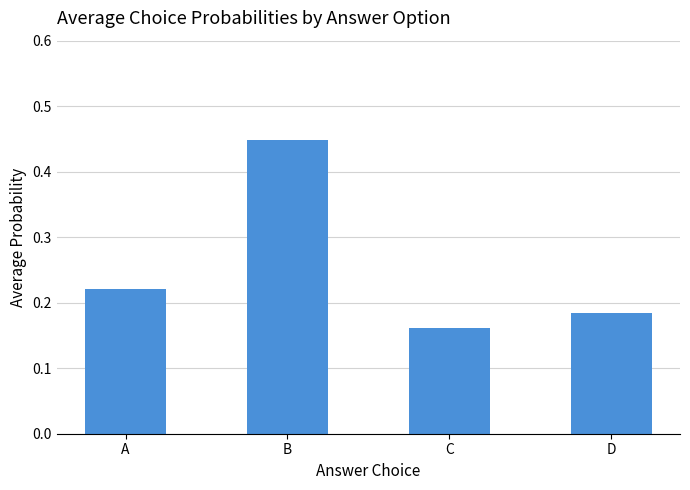

What is the difference between the maximum and minimum values?

0.3